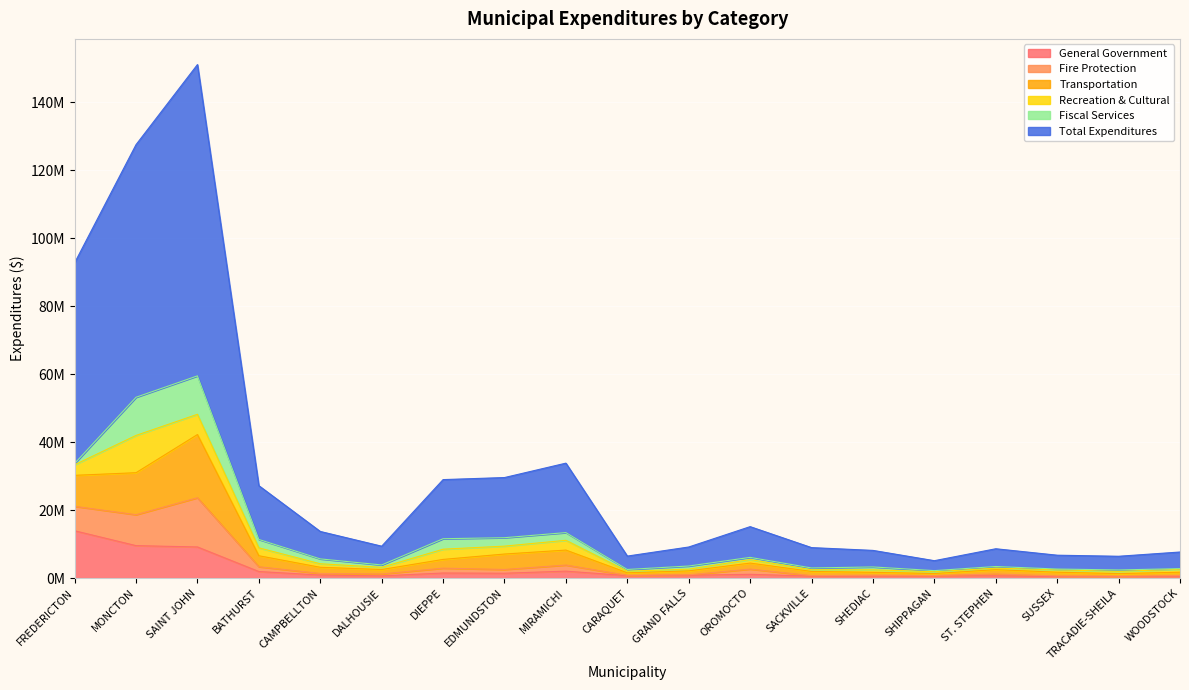

At which label does Transportation reach its peak?

SAINT JOHN